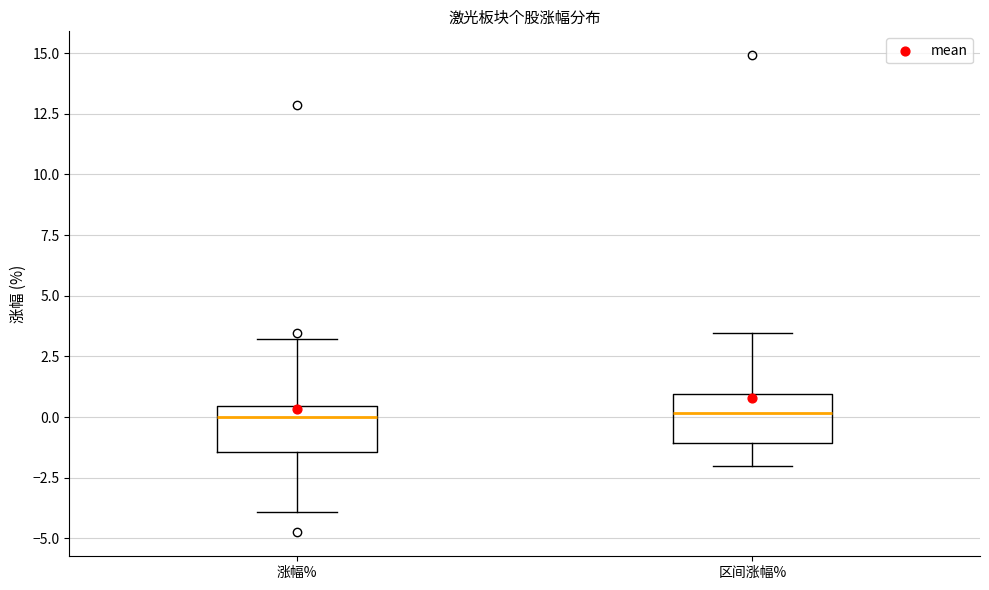

Where does the lower whisker of the box for 涨幅% end on the y-axis? The values are not printed on the chart, so give them approximately, as read against the axis.

-4.0